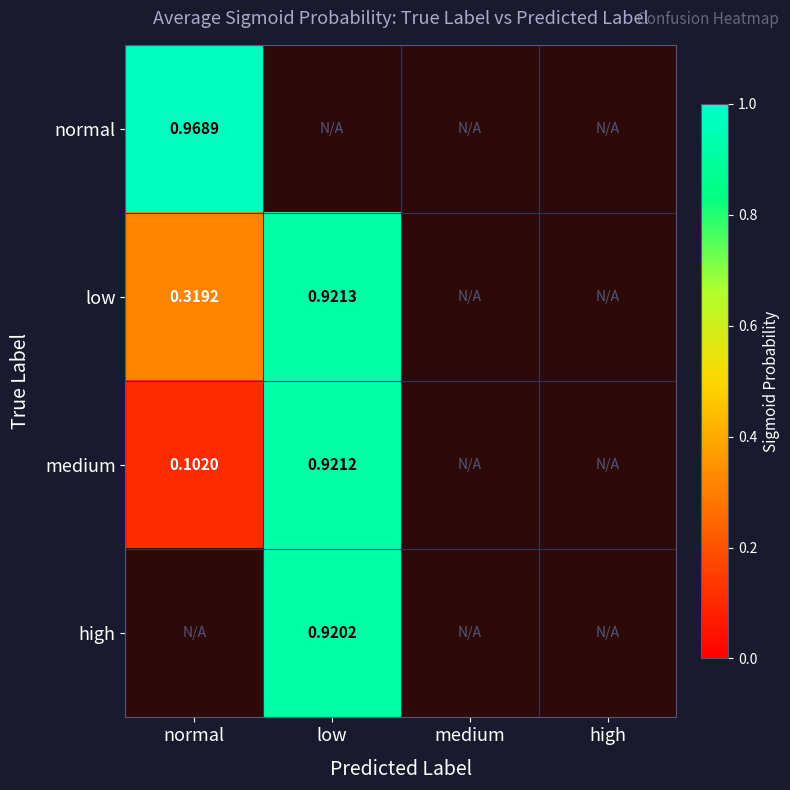

Is the value of medium at normal greater than the value of normal at normal?

No